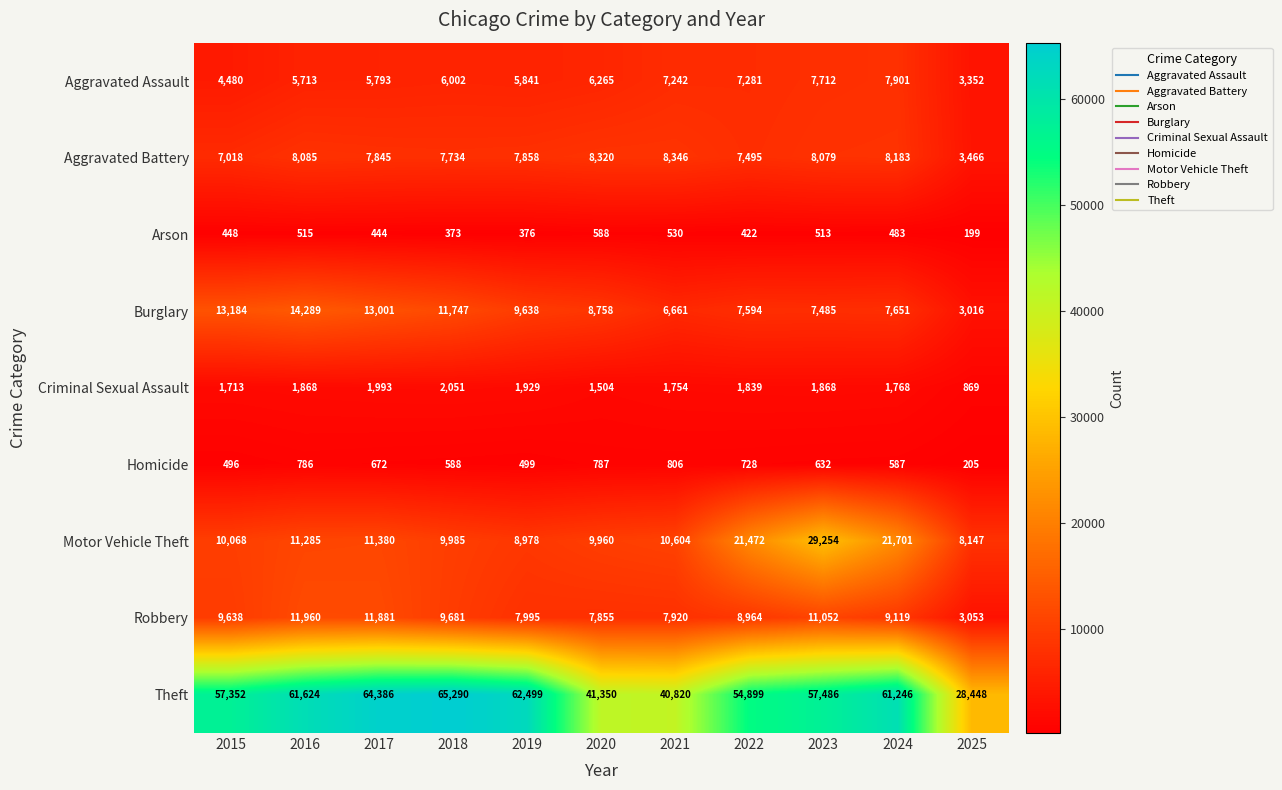

Which series has the largest range (max minus min)?

Theft